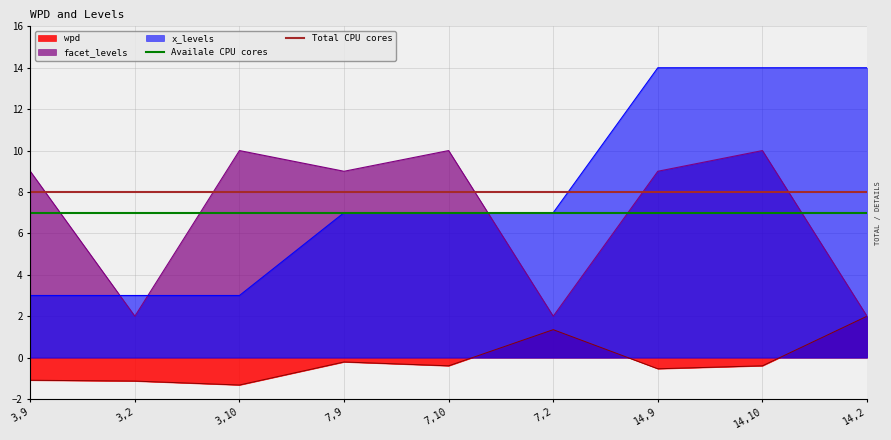

Which series has the largest total across all categories?

Total CPU cores